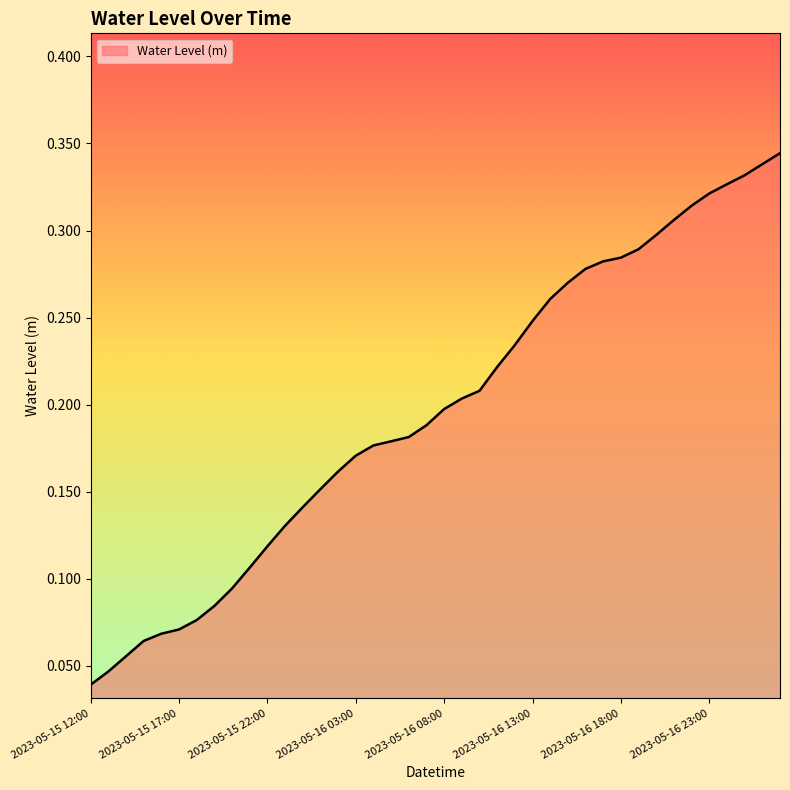

True or false: the data has more than 1 interior local peaks.

False